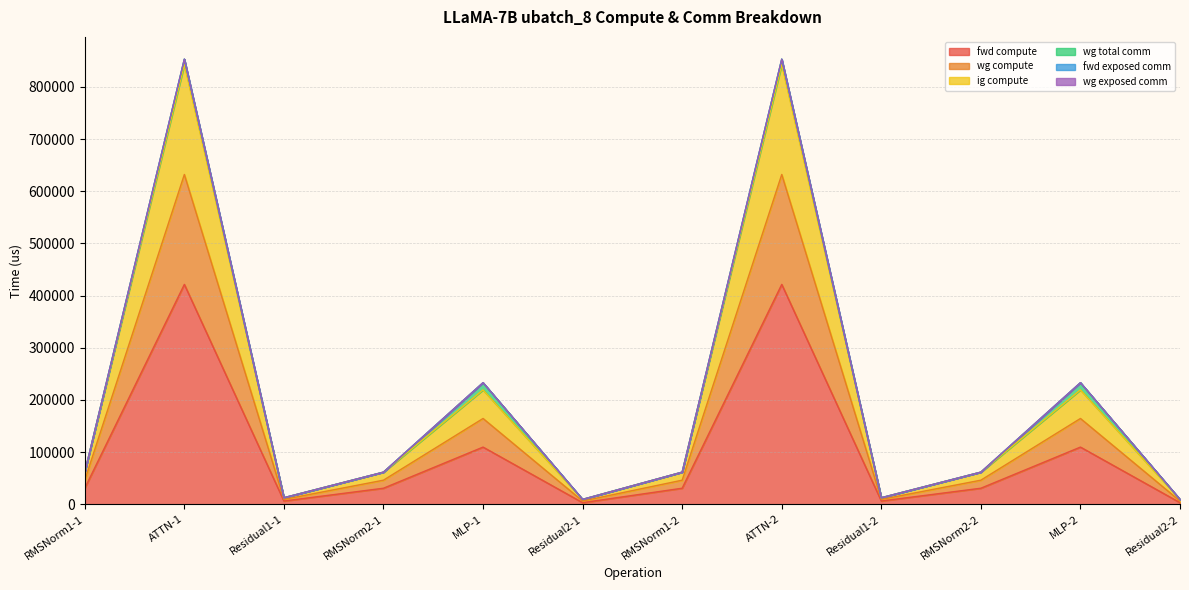

At which label is fwd compute closest to 212310?

MLP-1